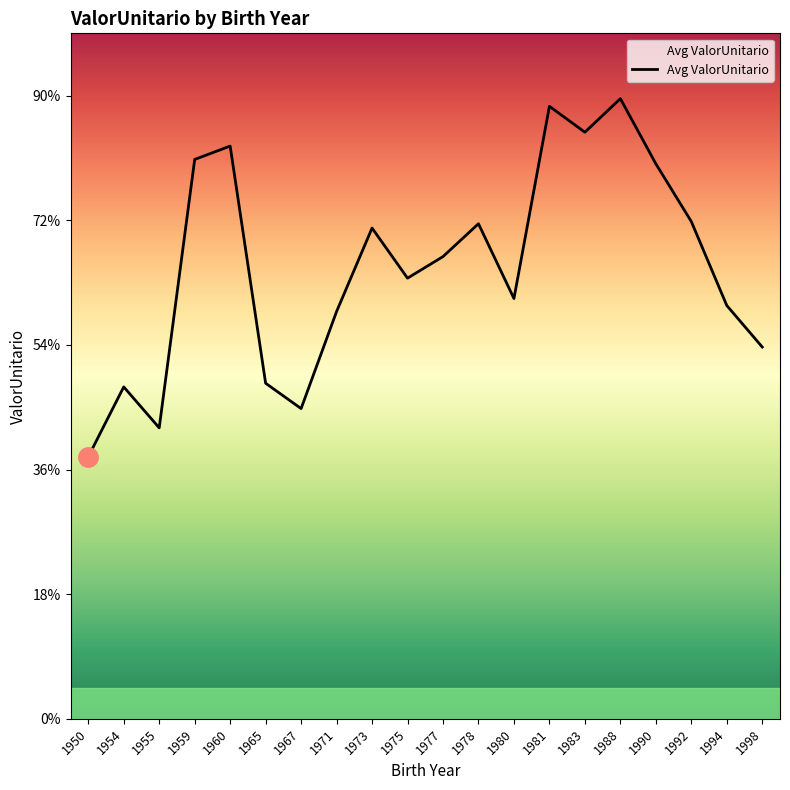

Reading left to right, list all the values displayed in this chart.

1950=21025.0	1954=26633.1	1955=23345.9	1959=44881.1	1960=45954.1	1965=26924.8	1967=24892.8	1971=32681.6	1973=39376.2	1975=35356.1	1977=37086.7	1978=39724.3	1980=33722.9	1981=49145.0	1983=47068.8	1988=49759.6	1990=44532.3	1992=39899.5	1994=33161.7	1998=29830.3